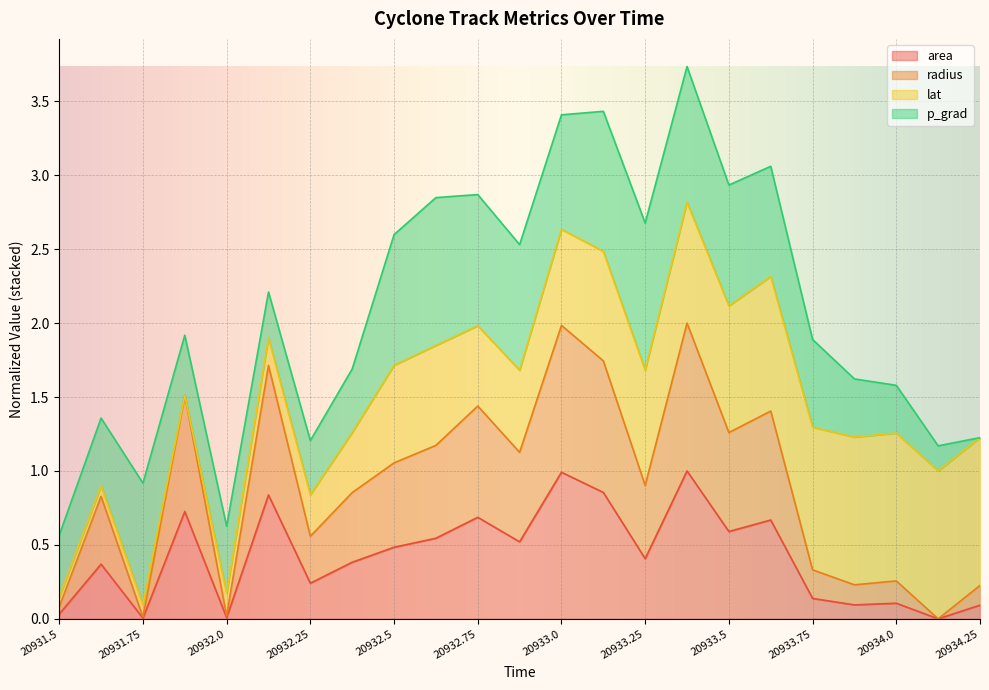

What is the highest value of the area series?

1.0